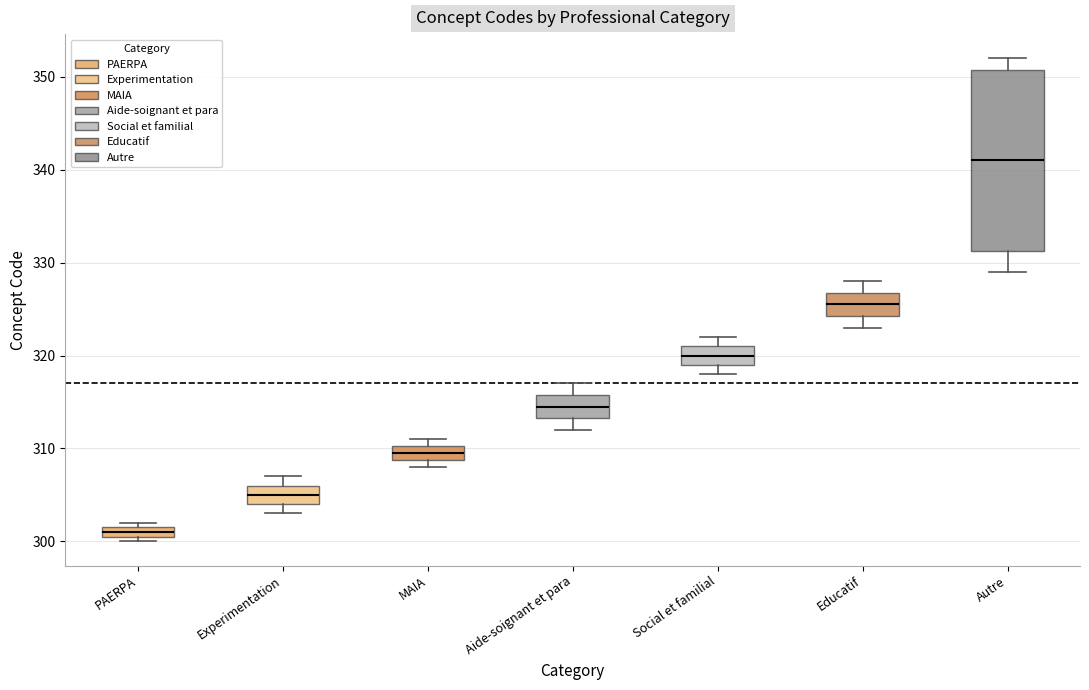

Where is the upper edge of the box for MAIA on the y-axis? The values are not printed on the chart, so give them approximately, as read against the axis.

310